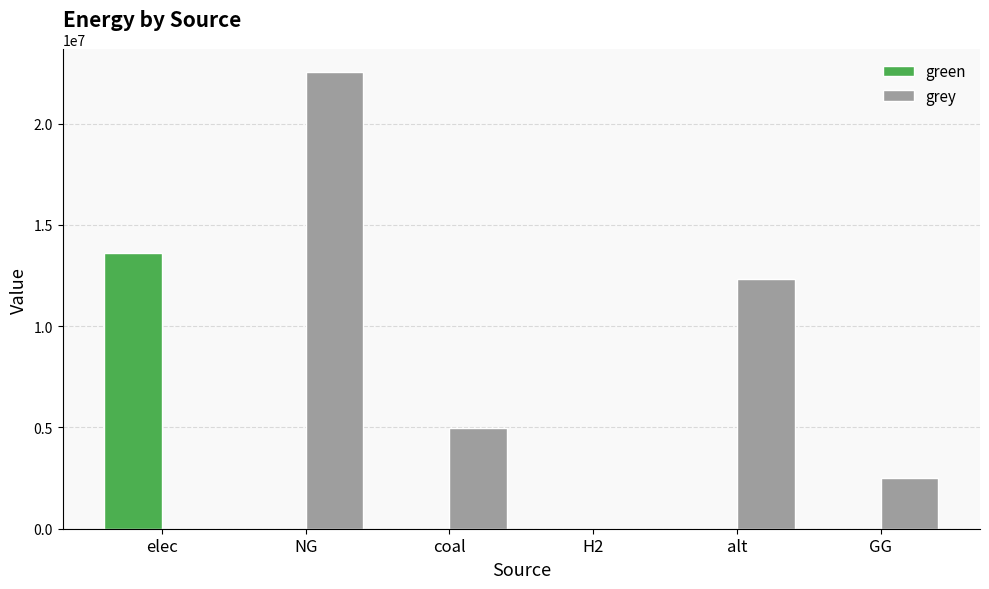

What are all the series names shown in the legend?

green, grey